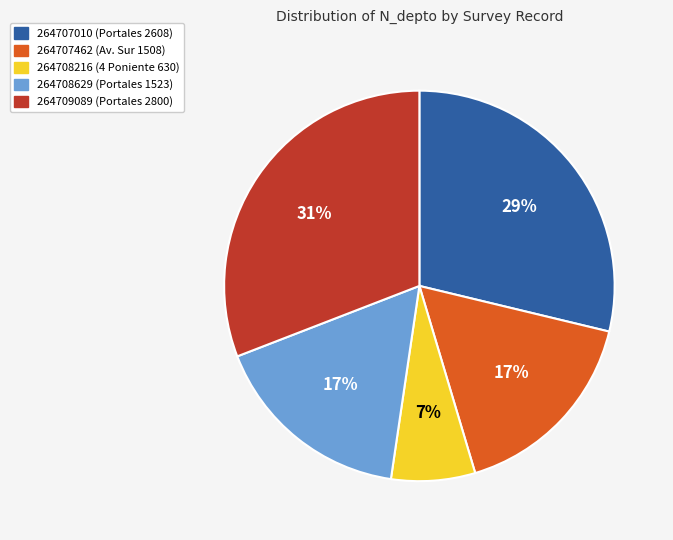

Approximately how many times larger is the value at 264708629 compared to 264708216?

2.4